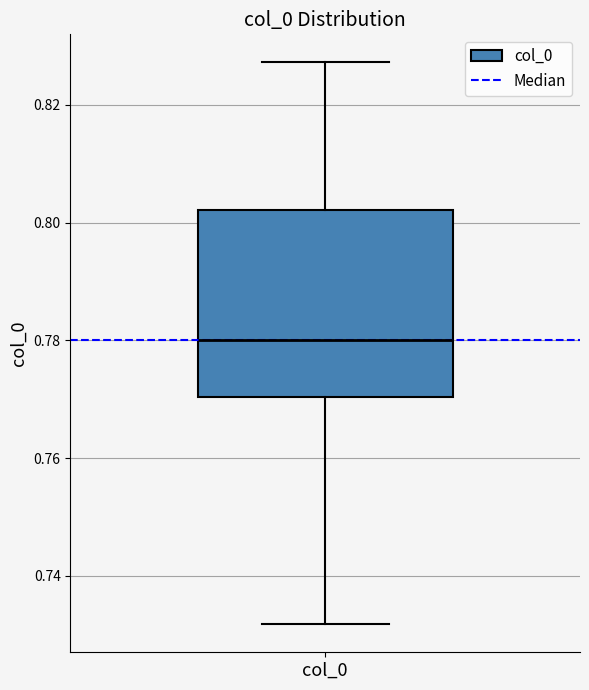

Read this box plot against the y-axis: the position of the median line, the range covered by the box, and the ends of both whiskers. The values are not printed on the chart, so give them approximately, as read against the axis.

median 0.780, box 0.770 to 0.802, whiskers 0.732 to 0.828